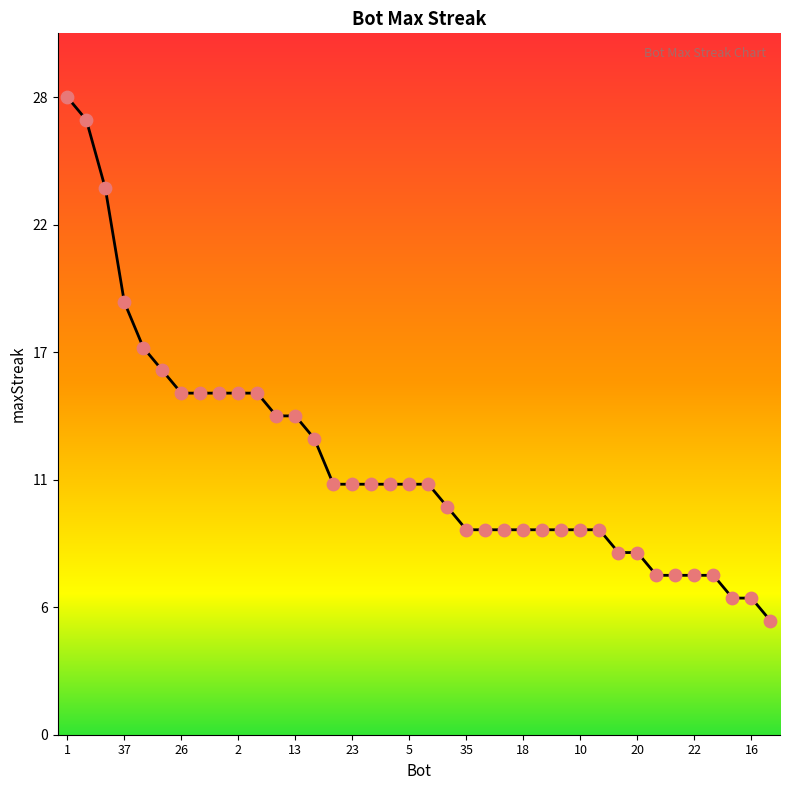

Does the chart have visible grid lines?

No